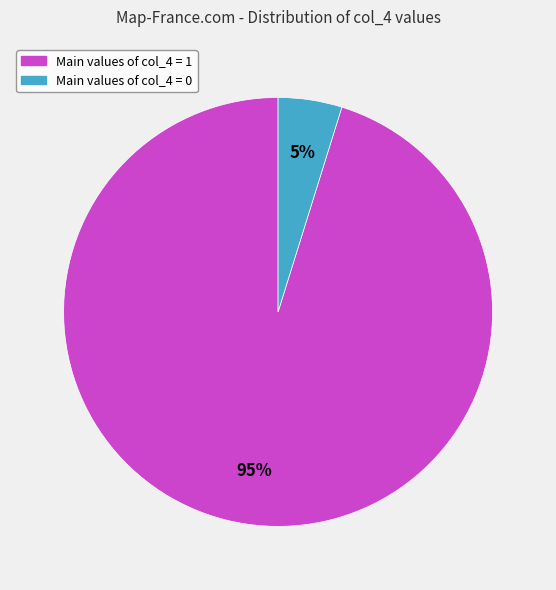

Which slice is the largest?

Main values of col_4 = 1